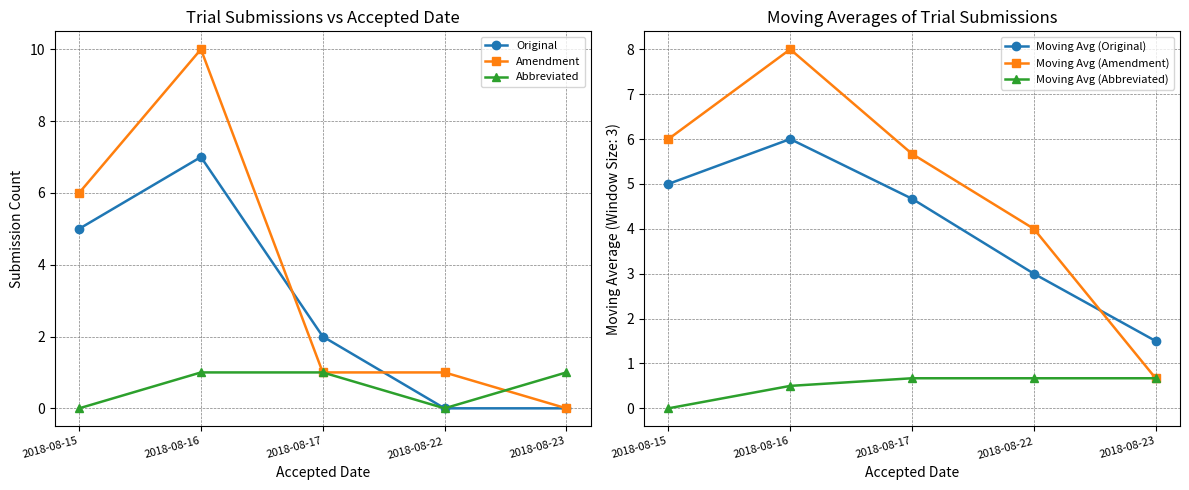

What is the difference between the second highest and minimum values in the Moving Avg (Abbreviated) series?

0.7